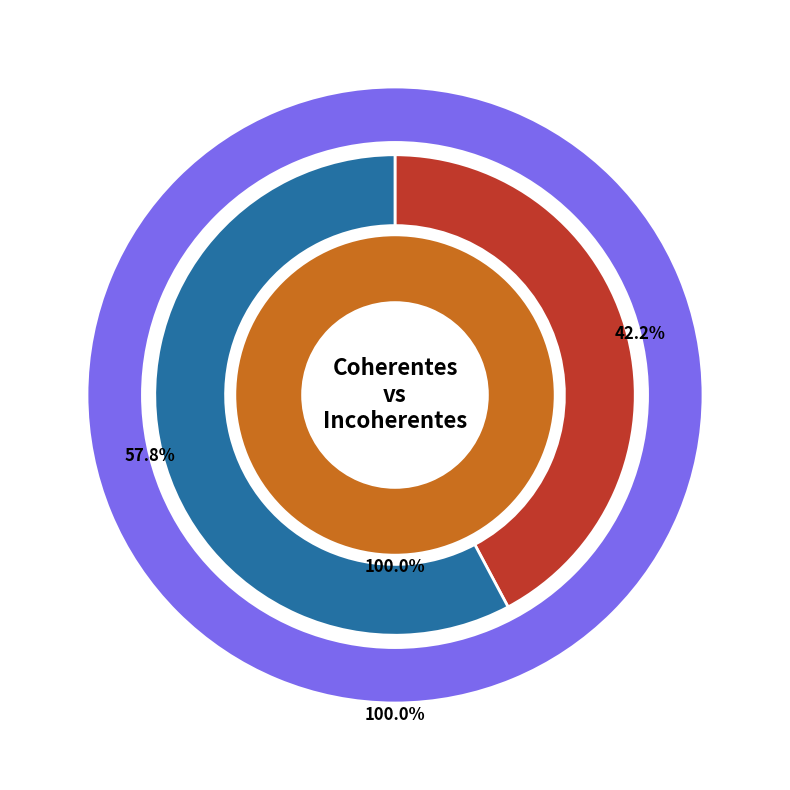

Is there a majority slice in this chart?

No